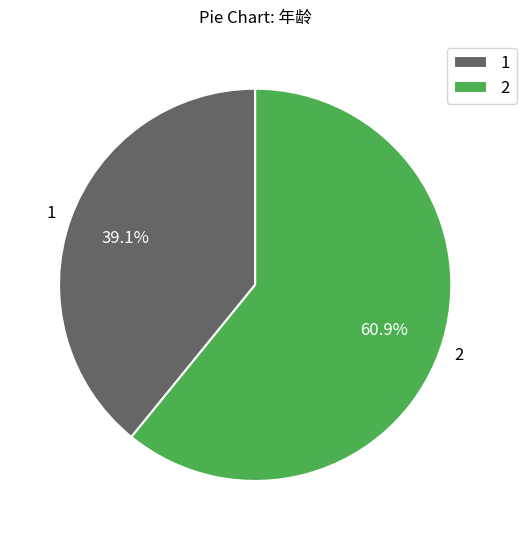

Approximately how many times larger is the value at 2 compared to 1?

1.6